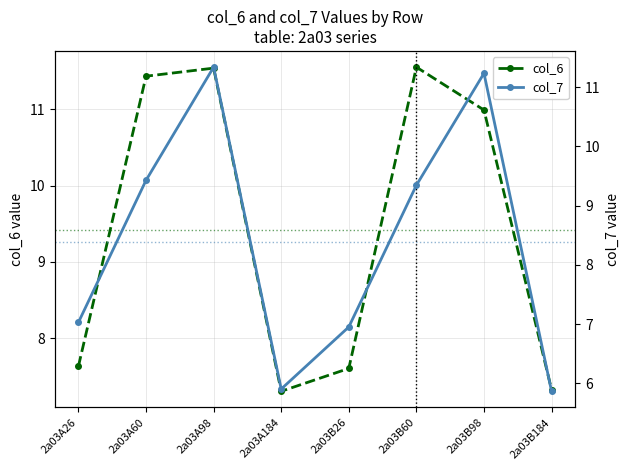

In col_6, how many points are higher than both neighbors (excluding endpoints)?

2